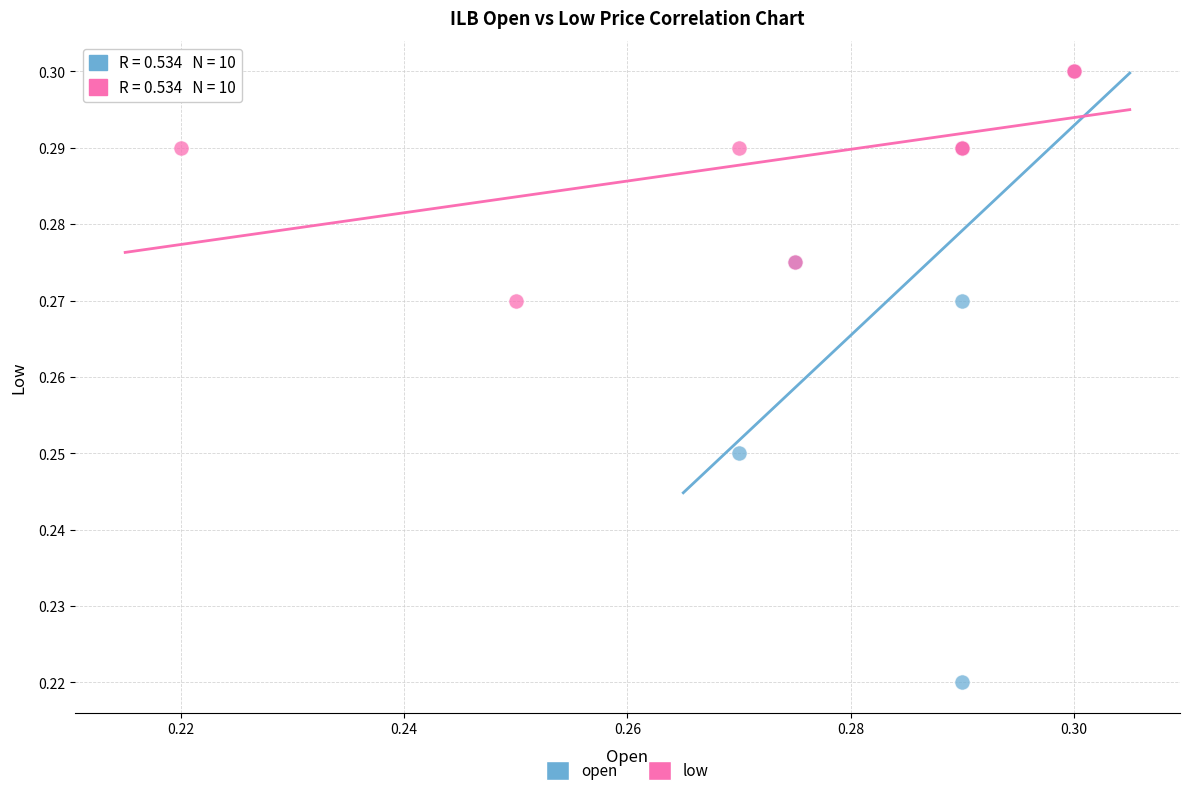

What are all the series names shown in the legend?

open, low